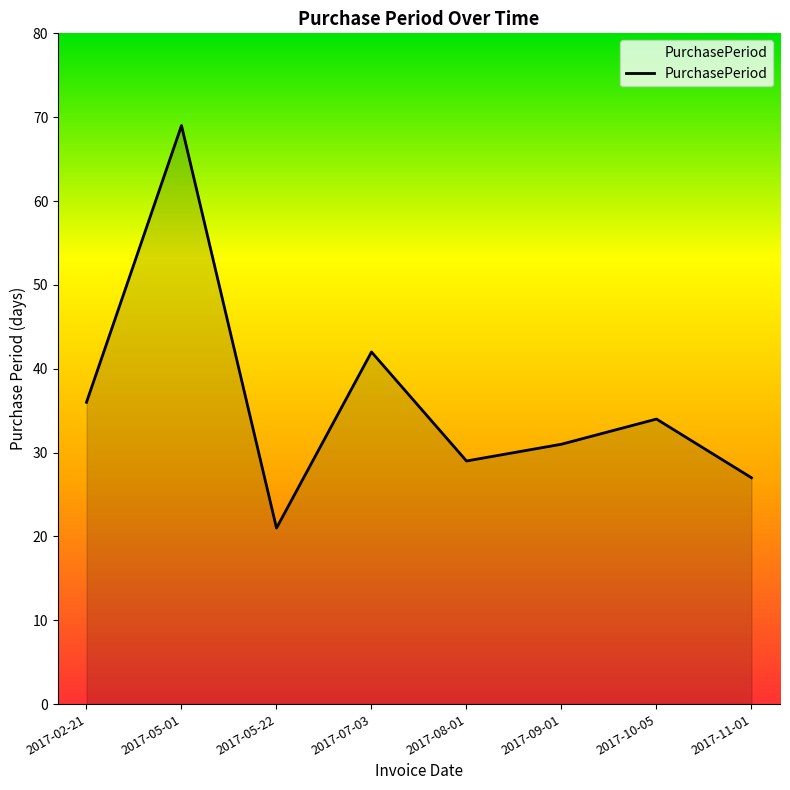

List the labels in order of value, largest first.

2017-05-01, 2017-07-03, 2017-02-21, 2017-10-05, 2017-09-01, 2017-08-01, 2017-11-01, 2017-05-22